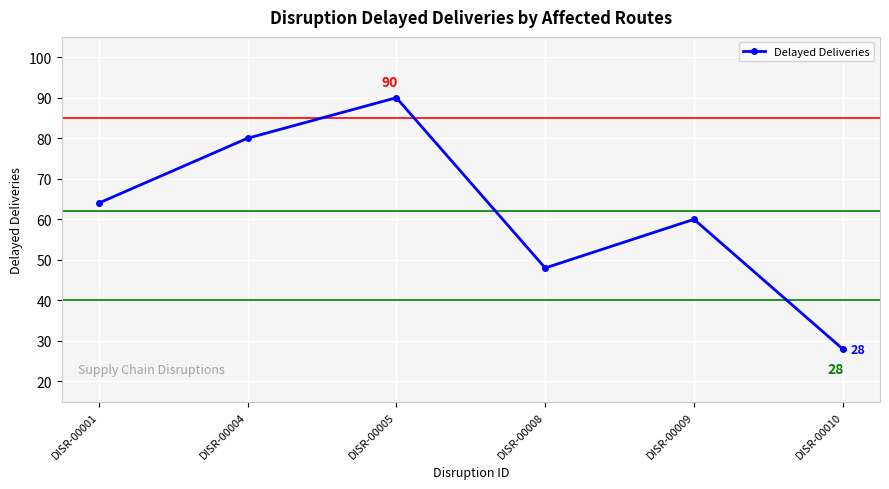

How many data points are less than 64?

3